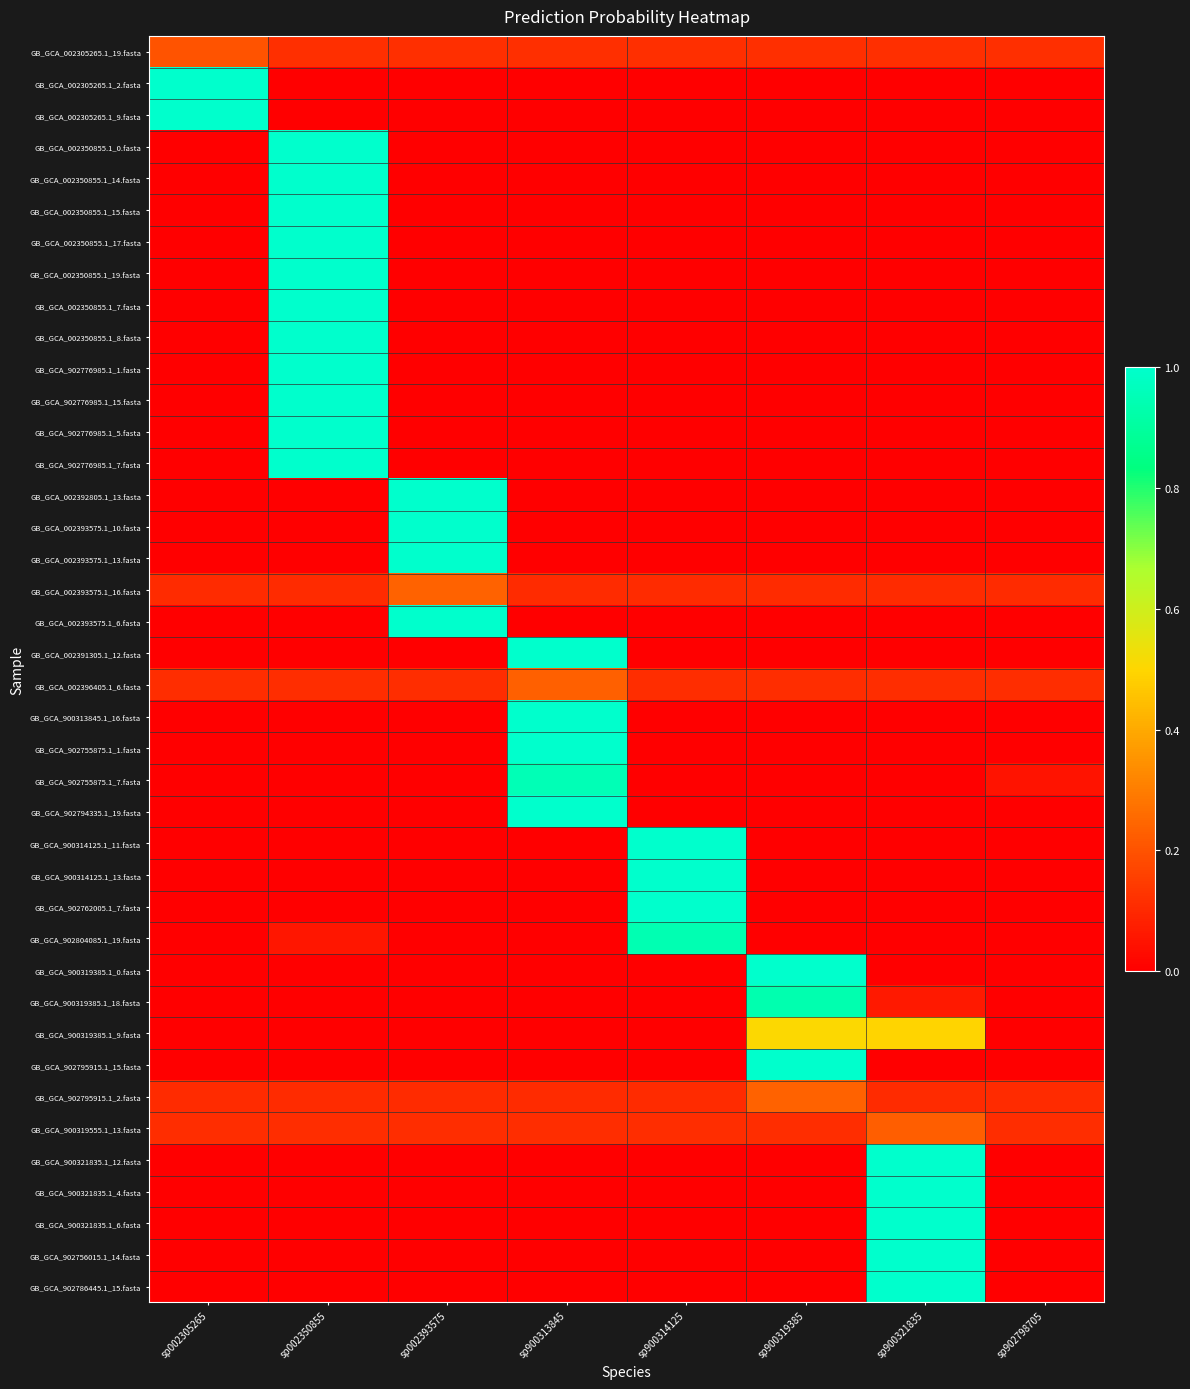

Which label corresponds to the smallest value in the chart?

sp002350855